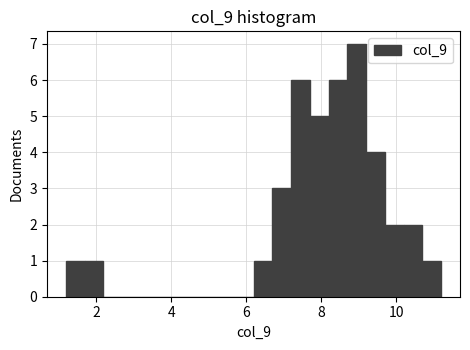

Around what value on the x-axis is the tallest bar? Give the approximate position of its centre, as read against the axis.

9.0